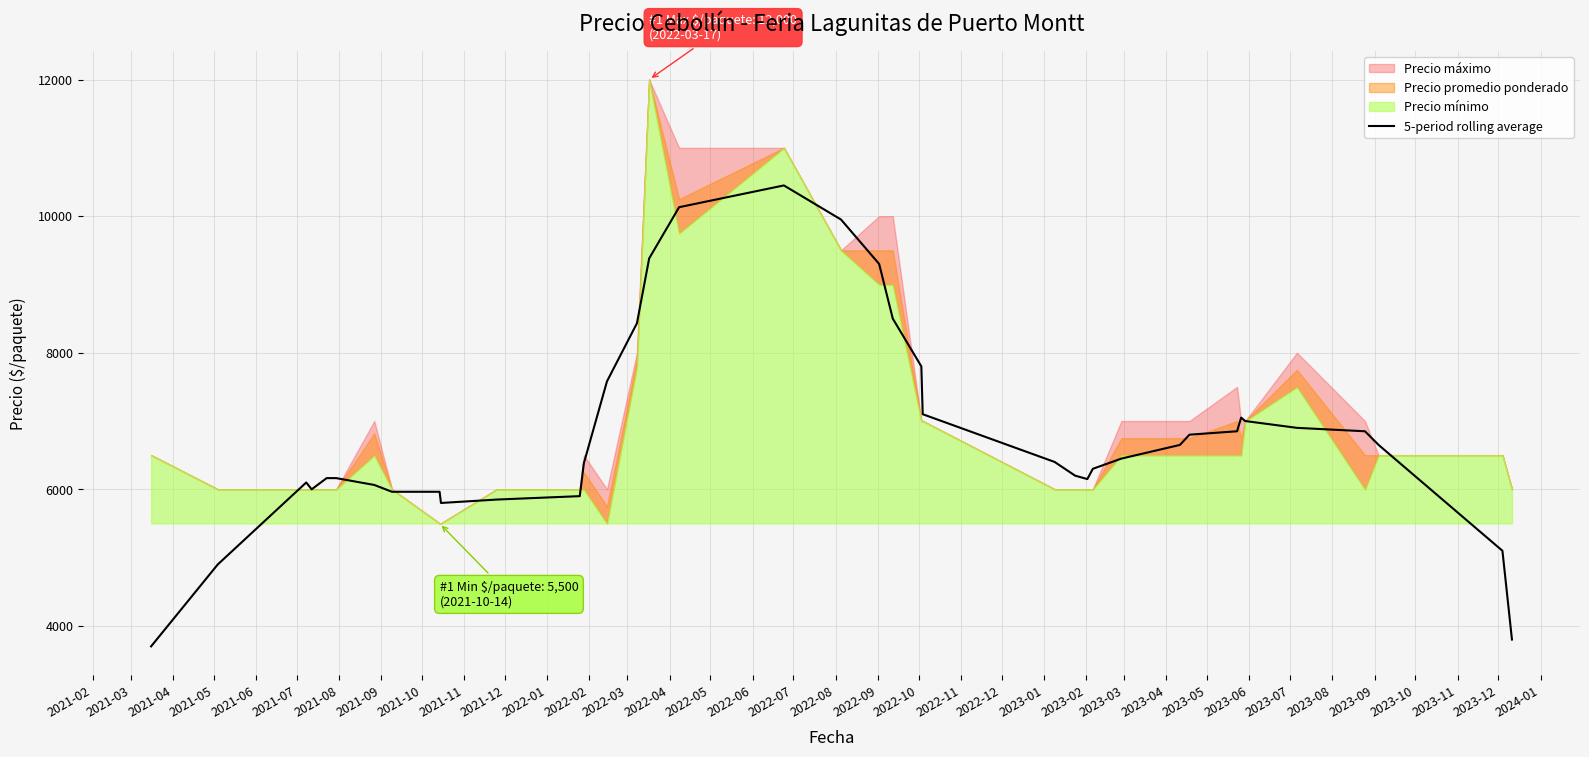

What is the lowest value of the 5-period rolling average series?

3700.0